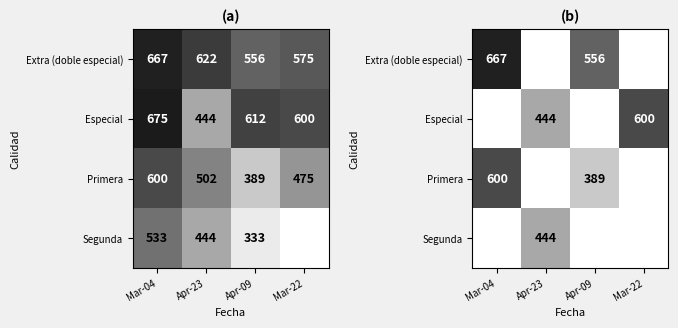

How many values in Especial are above zero?

2